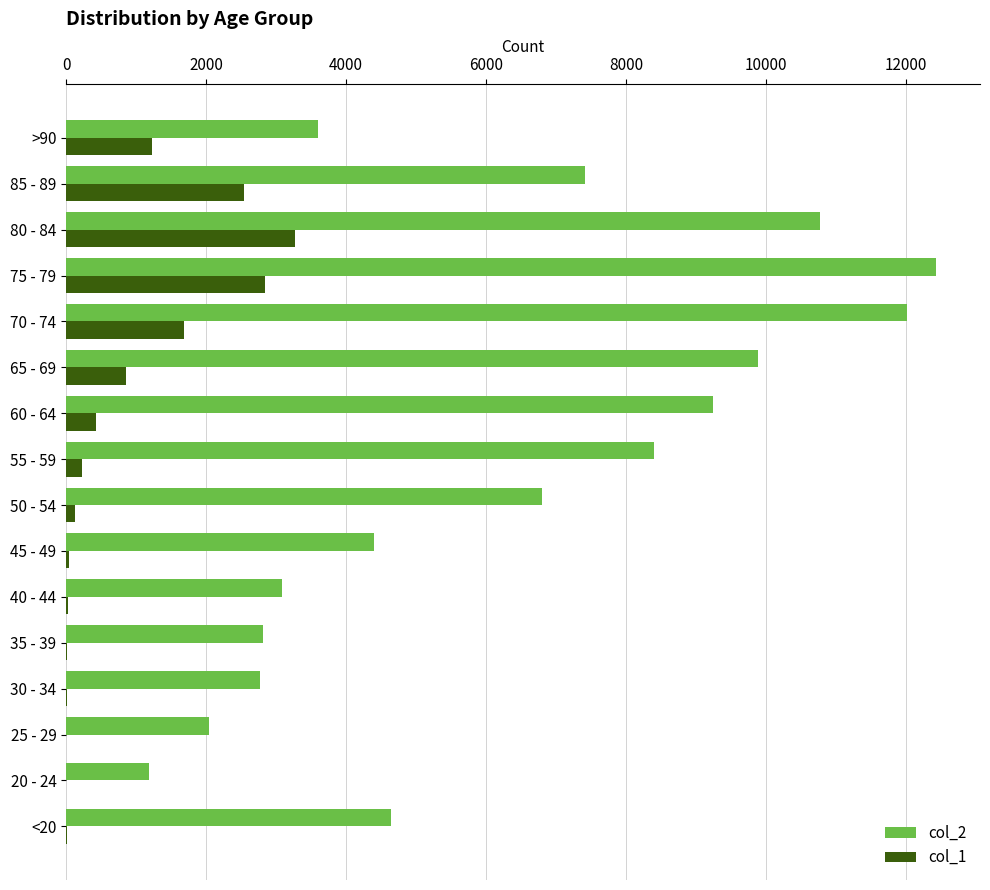

The value of col_2 at 55 - 59 is 8400. True or false?

True